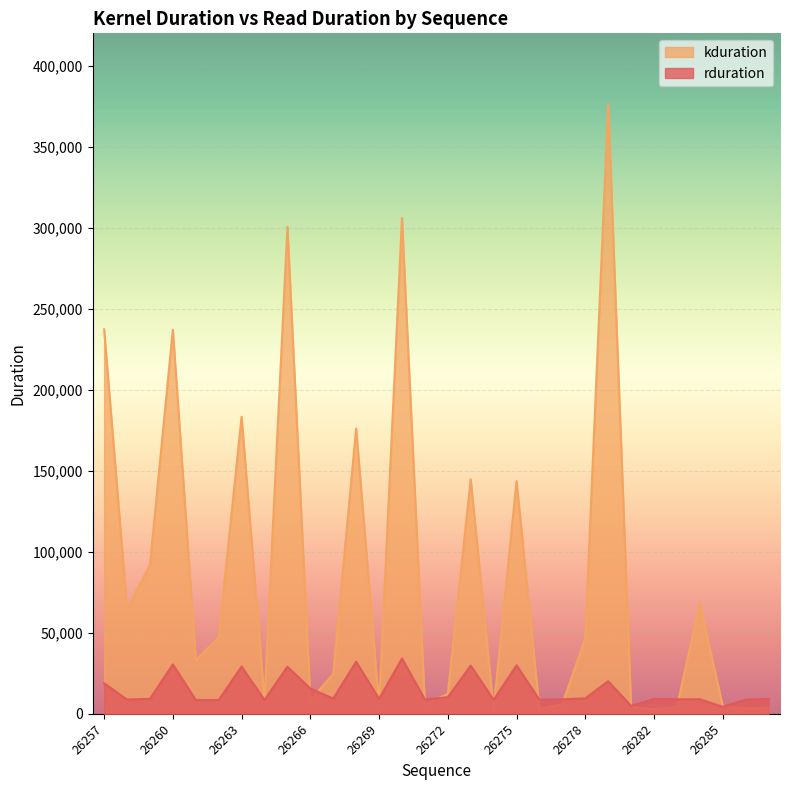

Reading left to right, transcribe all the data shown in this chart.

rduration: 18869	8787	9214	30459	8511	8503	29095	8484	29068	15611	9418	32162	9191	34136	8818	10229	29685	8685	29879	8691	8939	9545	20105	4872	9146	8928	8970	4292	8720	9185
kduration: 237343	64607	91839	237119	33056	47104	183327	8288	300671	8224	24608	176064	5120	306016	5696	12320	144769	2752	143647	2975	6016	46784	376575	4320	2719	4128	68352	4704	3296	3744